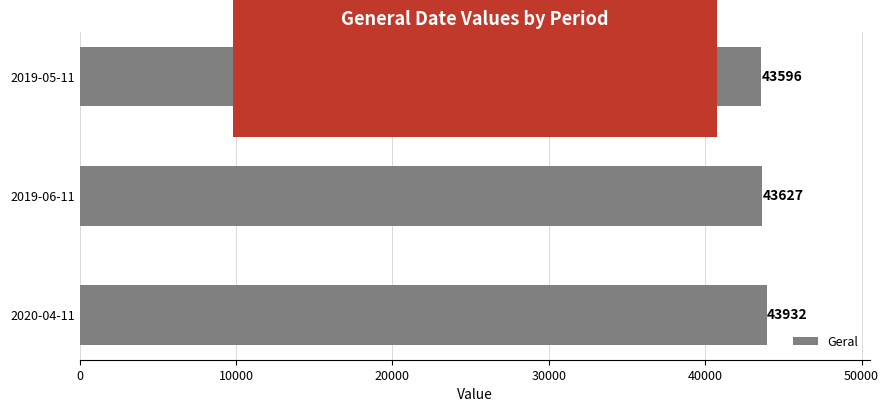

What is the change in value from 2019-06-11 to 2020-04-11?

+305